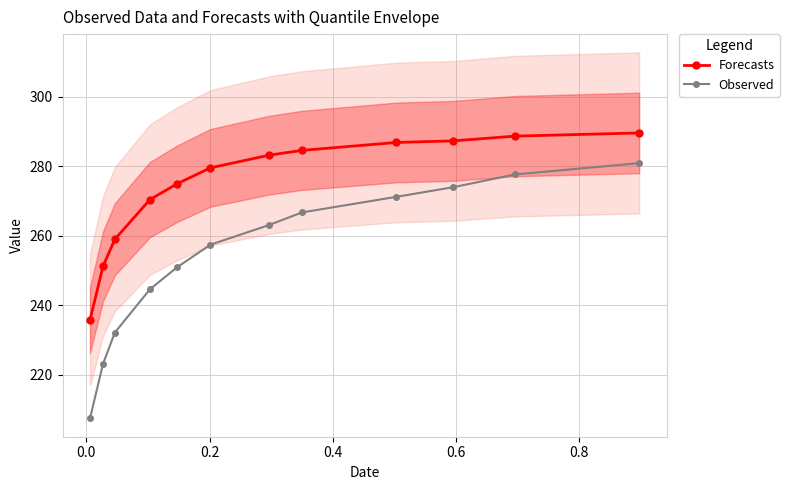

True or false: Forecasts and Observed intersect in this chart.

False